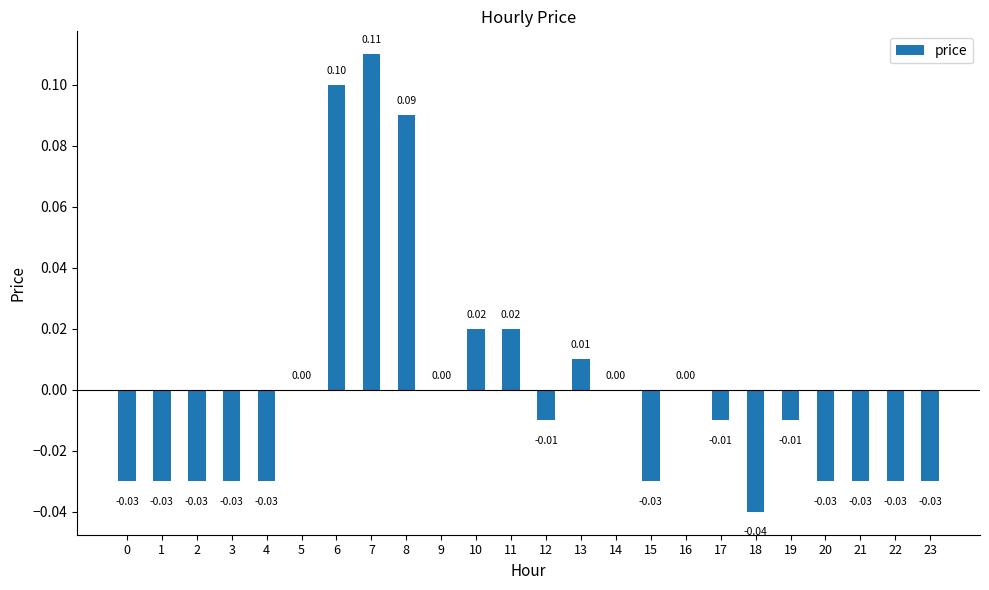

Between 8 and 21, which is larger?

8